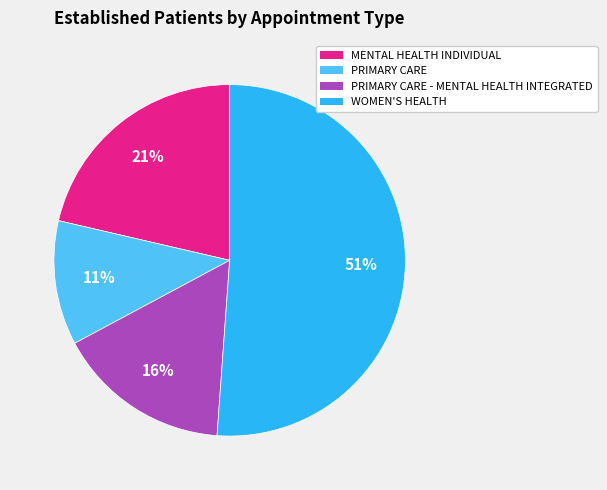

Which slice represents more than half of the pie?

WOMEN'S HEALTH